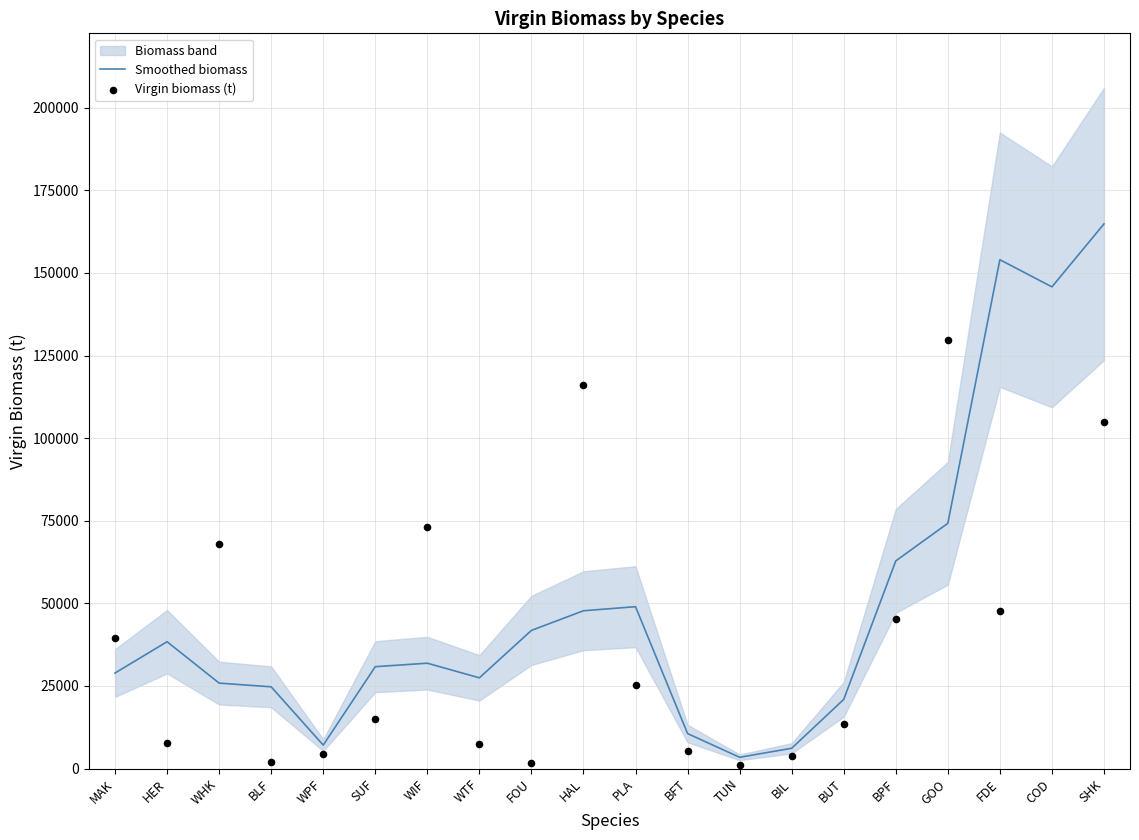

At how many categories does at least one series exceed 77686?

5